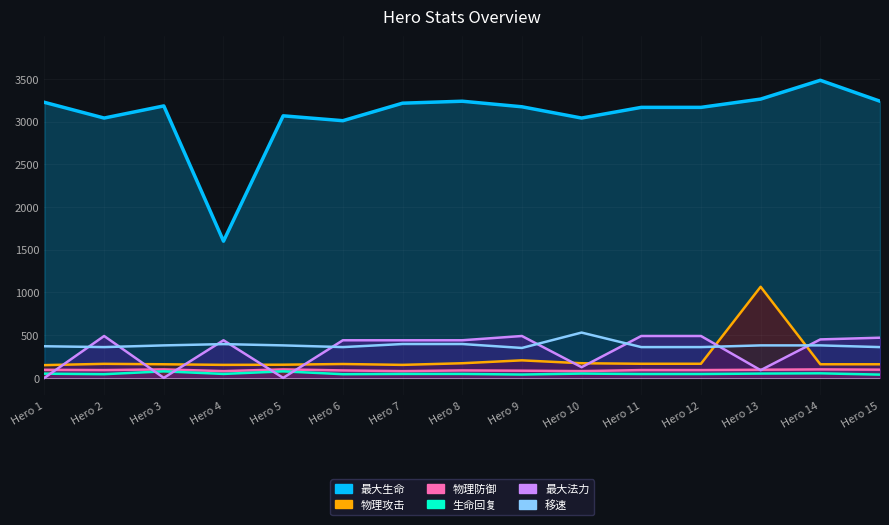

Read the 物理攻击 value at Hero 11, to the nearest 10.

160